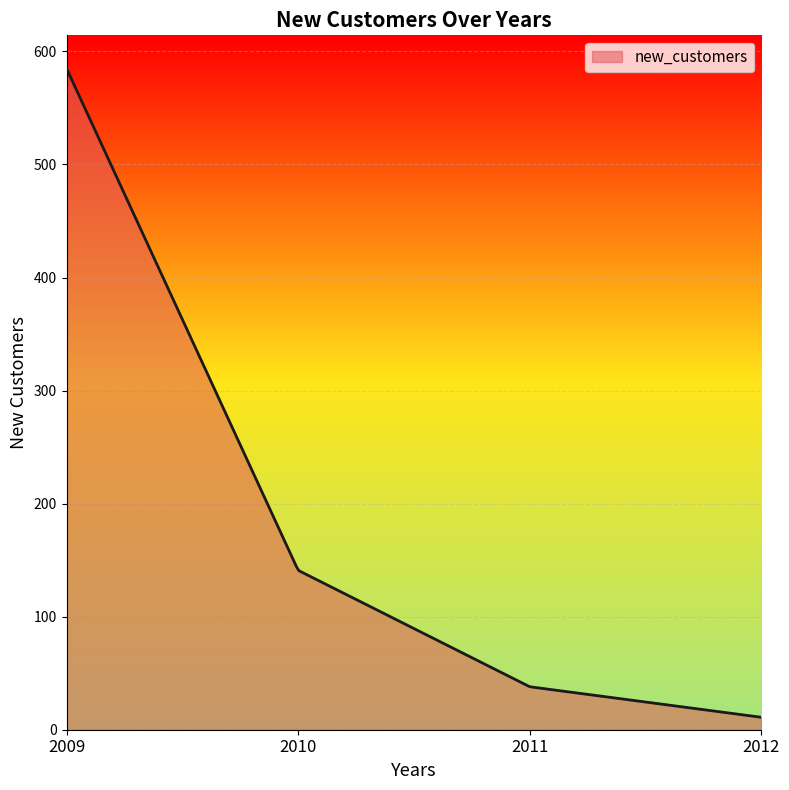

What is the difference between the maximum and minimum values?

574.0